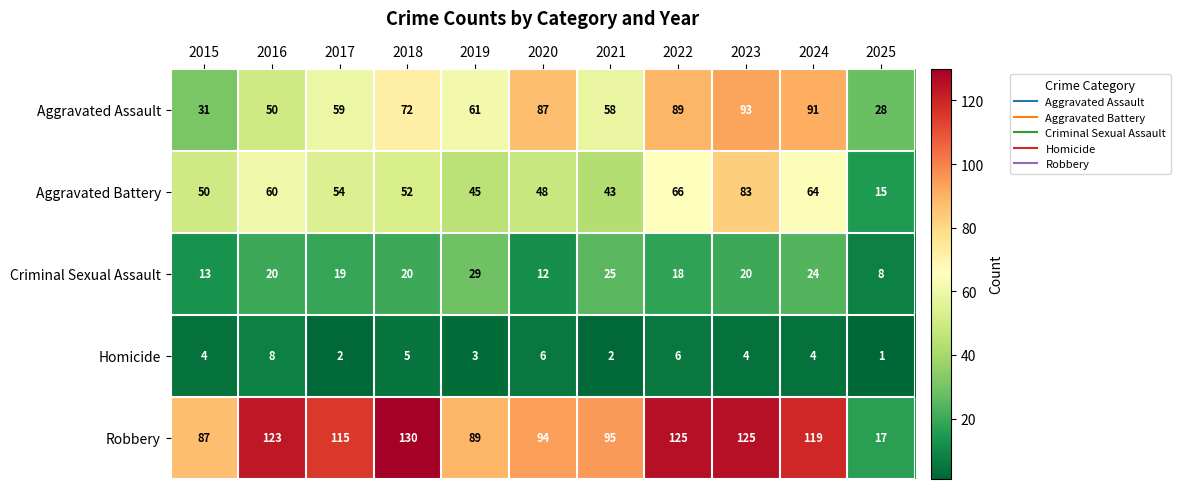

What is the maximum value shown in the chart?

130